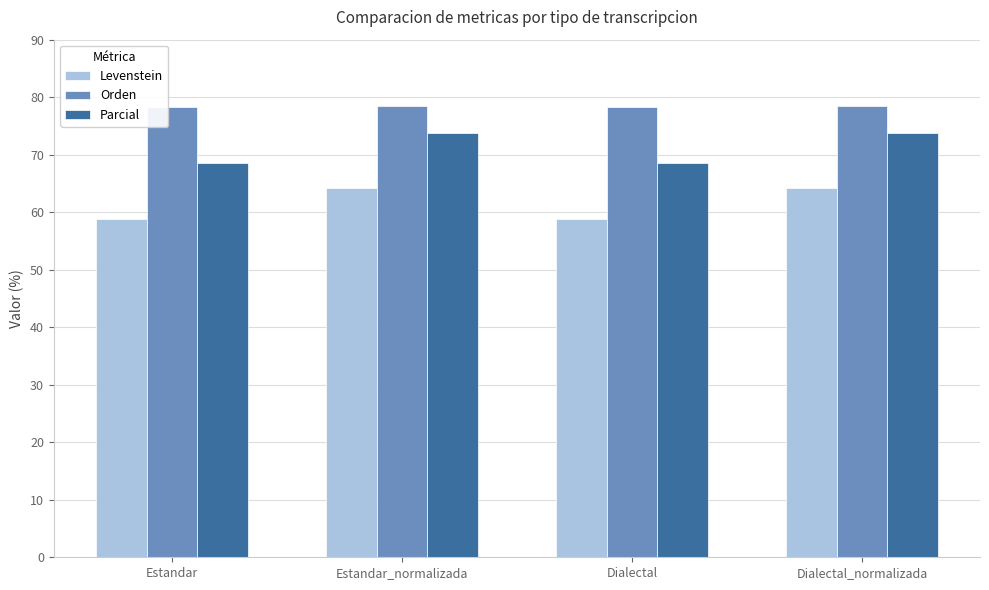

What is the label of the 4th bar from the right?

Estandar